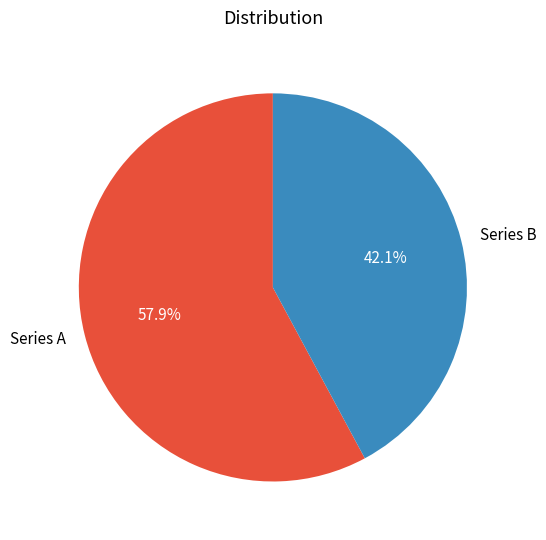

Which has a higher value, Series A or Series B?

Series A